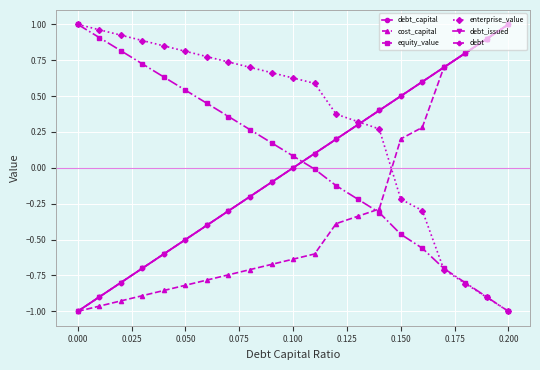

Is this an area chart (filled region under the line)?

No